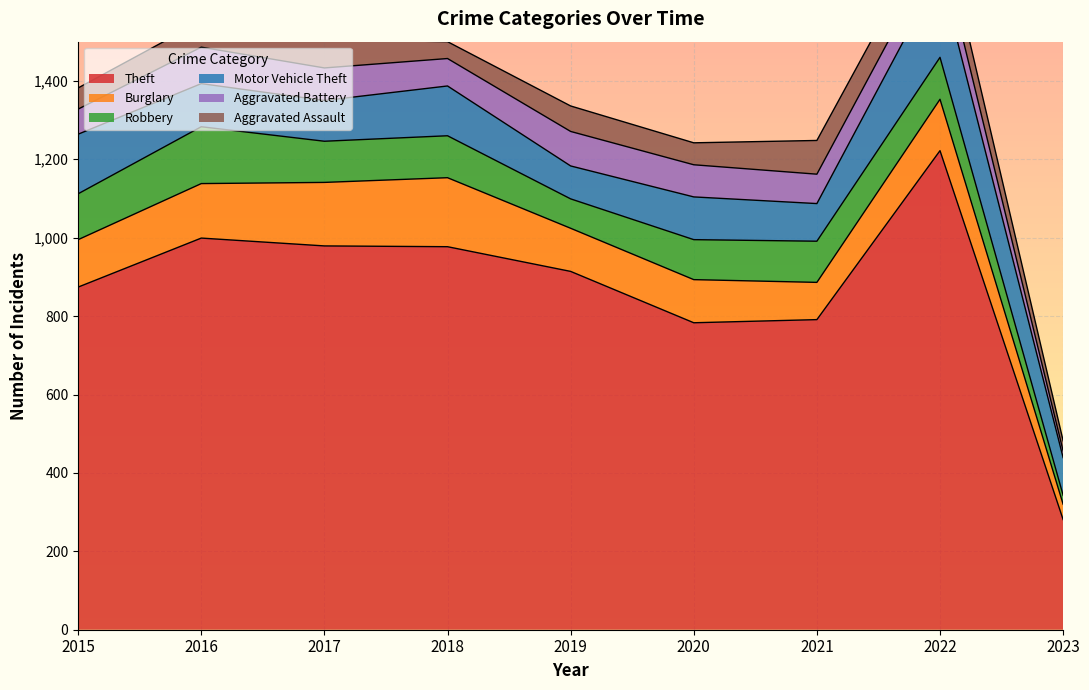

Does the chart display data point markers on the line(s)?

No